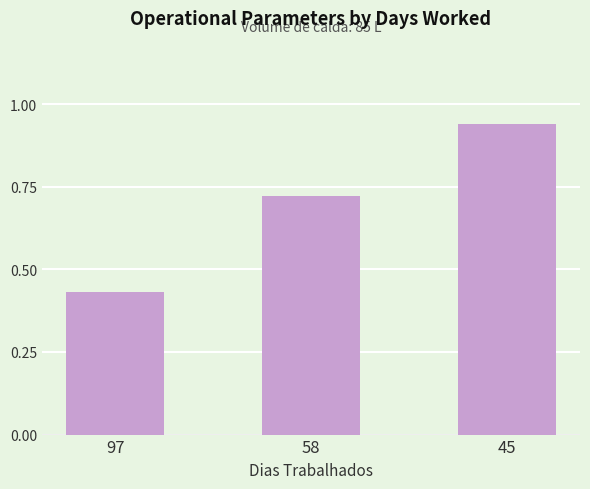

Count the values in the range 0 to 1.

3